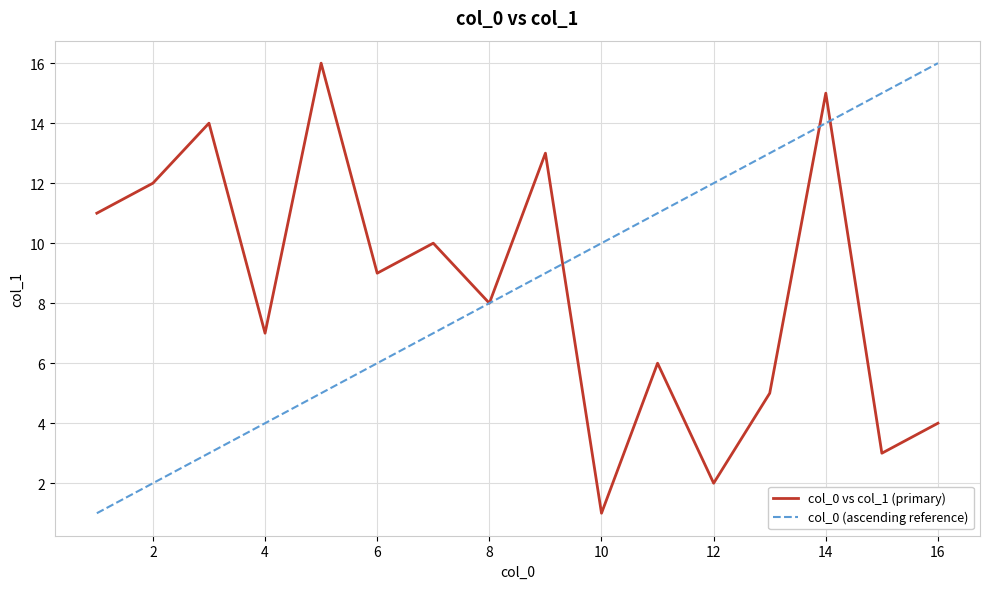

What is the greatest value displayed?

16